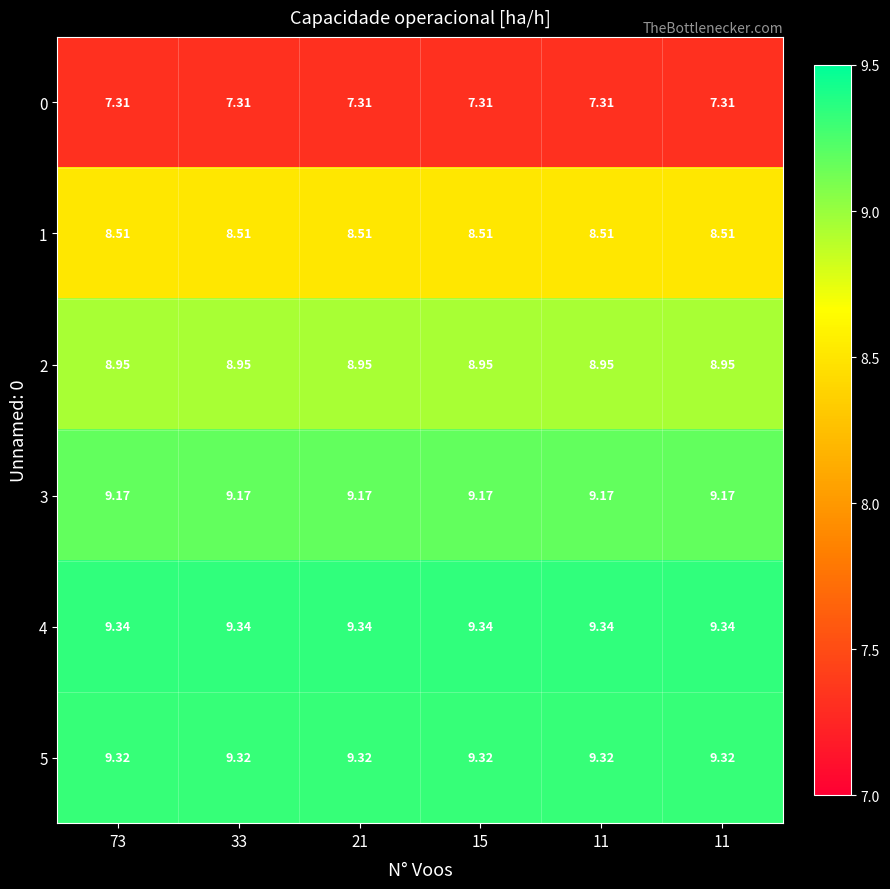

Between 11 and 15, which is larger?

11